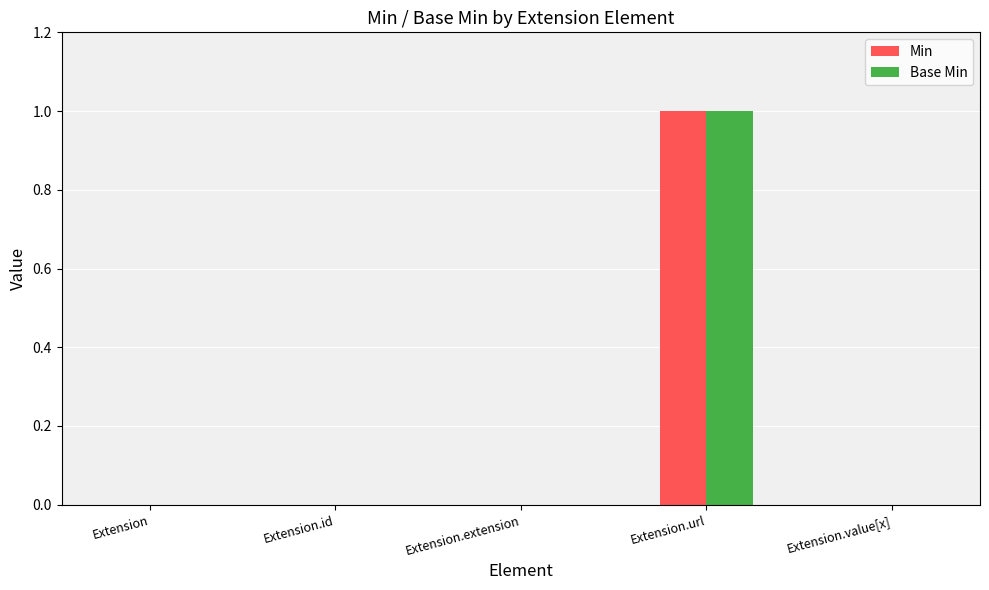

Are the bars grouped side by side (vs. stacked)?

Yes